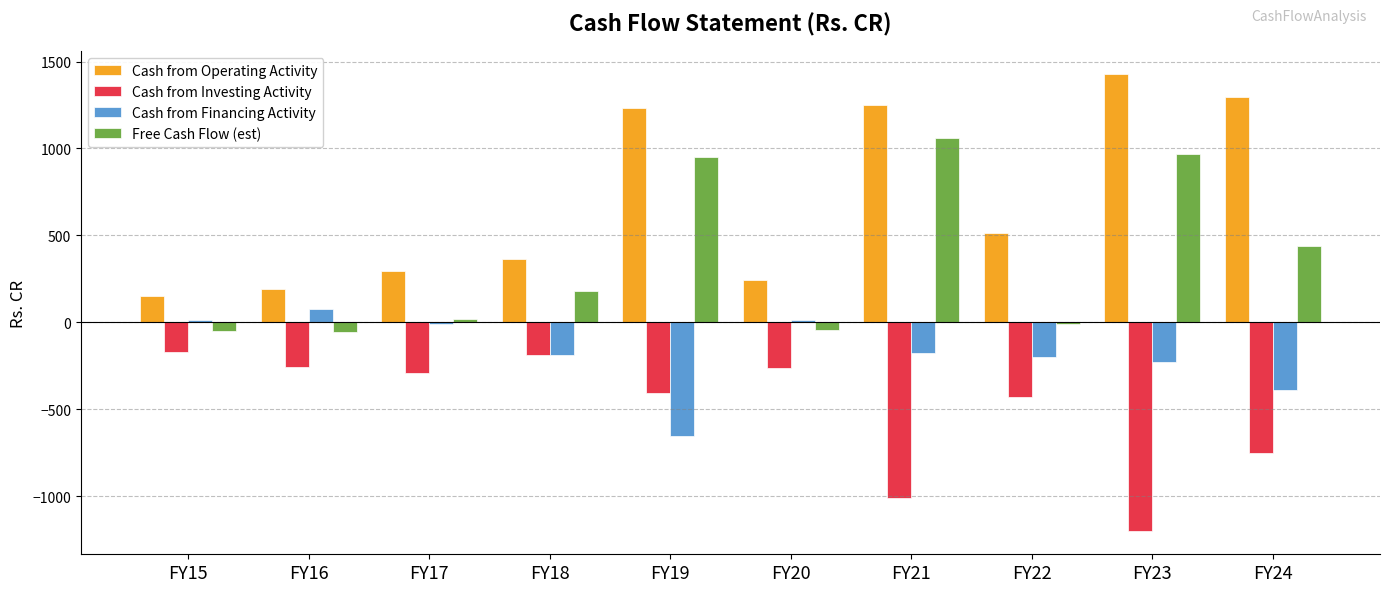

How many data points in Cash from Operating Activity are above 511?

5